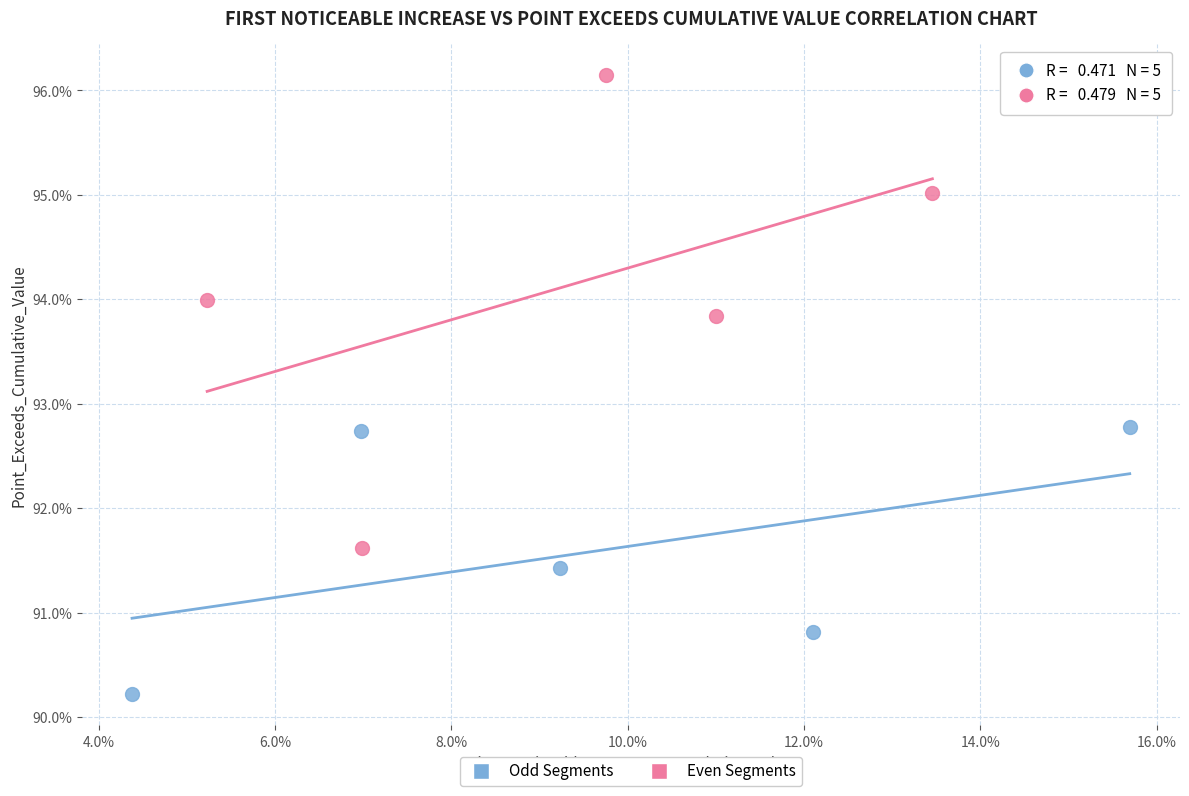

Which series reaches the minimum Y coordinate?

Odd Segments